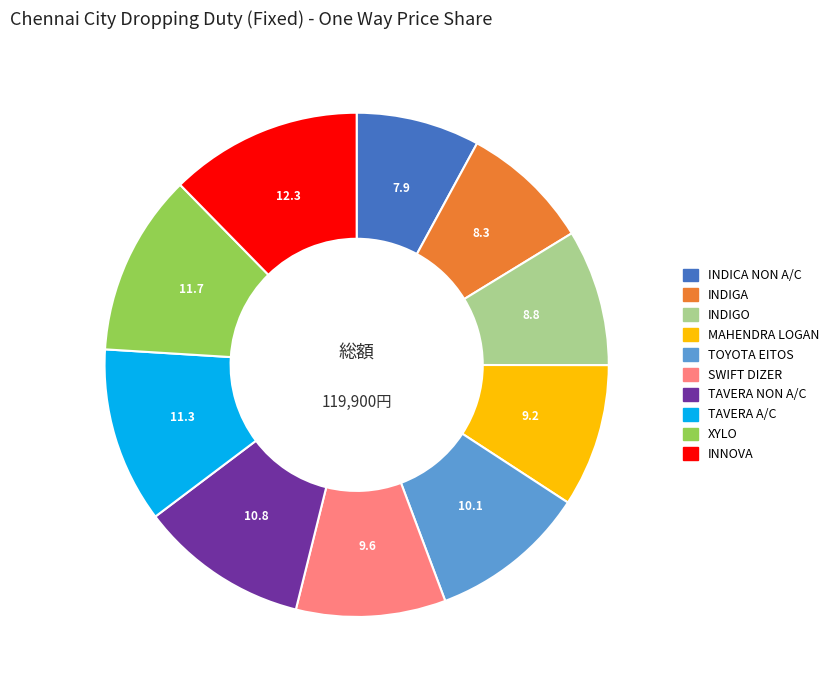

Combined, do MAHENDRA LOGAN and INDICA NON A/C account for over 50%?

No